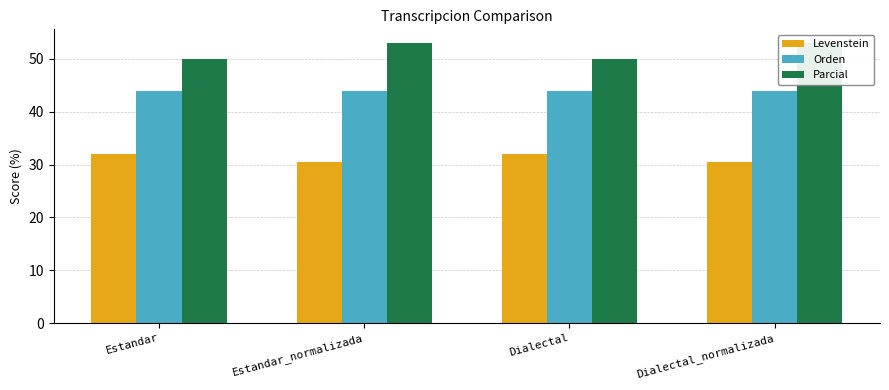

List the series in order of their overall mean, lowest first.

Levenstein, Orden, Parcial